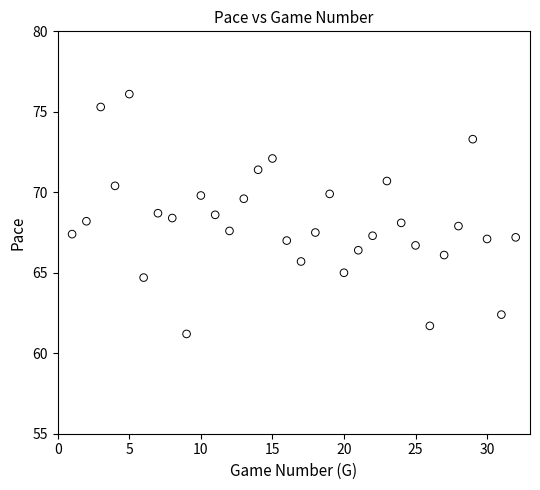

What is the range of X values (max minus min)?

31.0